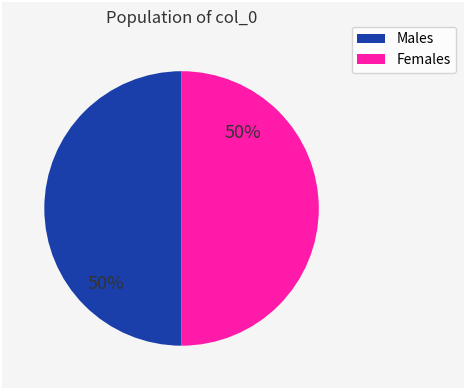

To the nearest percent, what is the average slice percentage?

50%